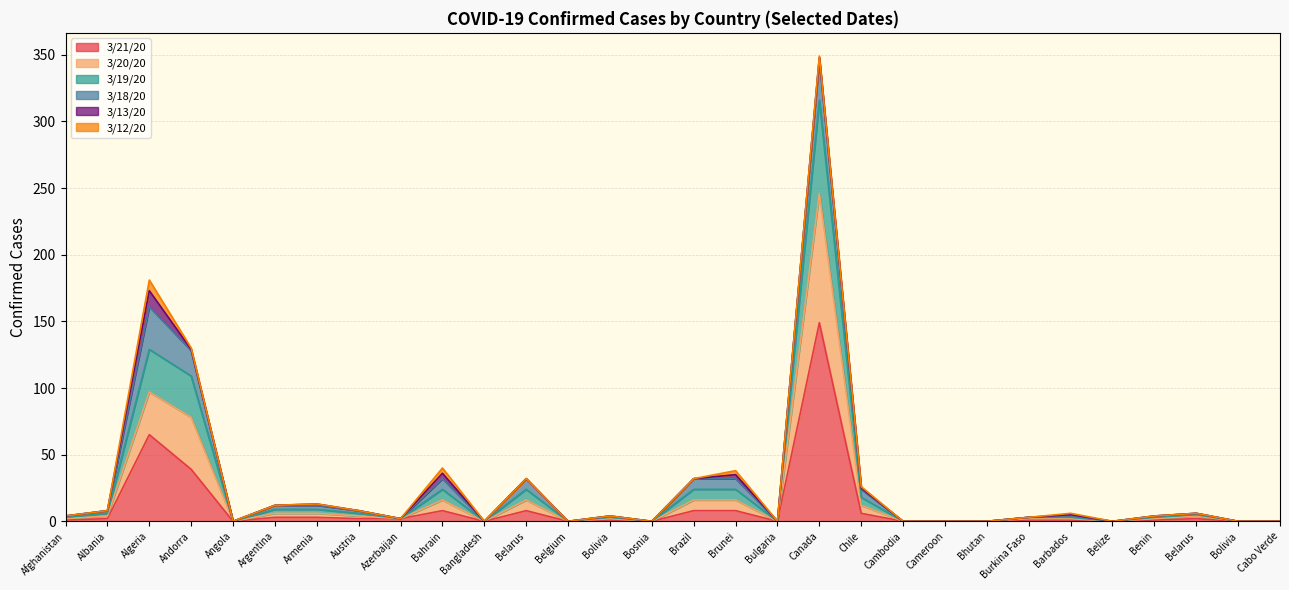

What is the spread (max minus min) of values at Bolivia?

3